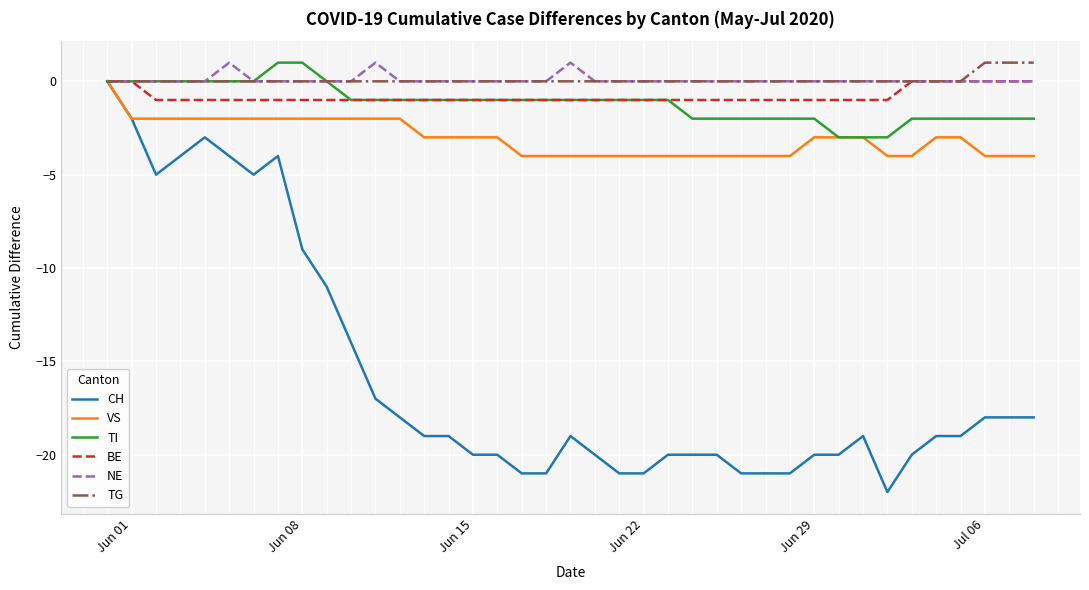

What is the smallest value displayed?

-22